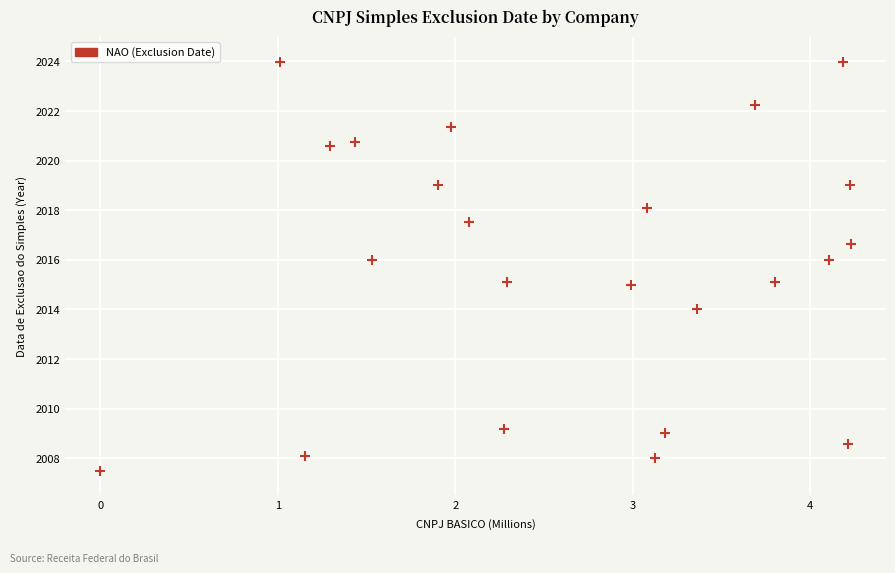

What is the range of Y values (max minus min)?

16.5